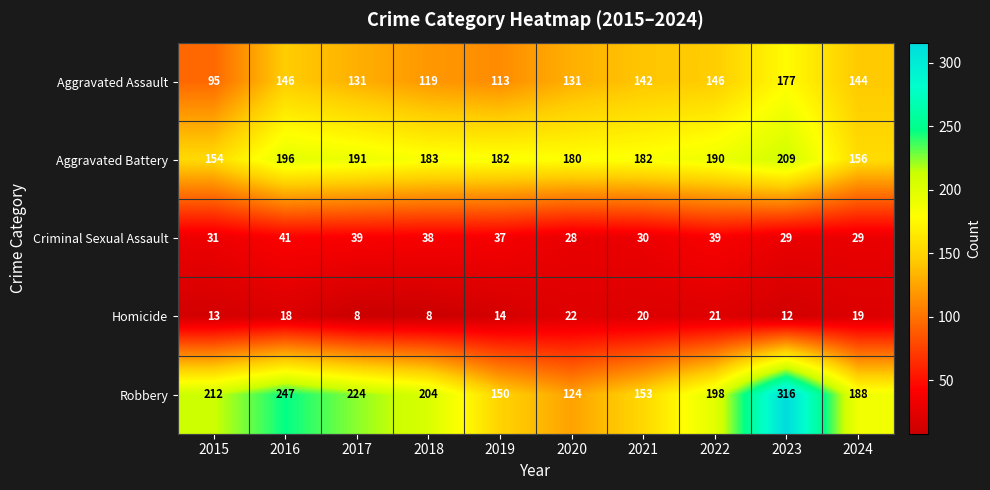

What is the greatest value displayed?

316